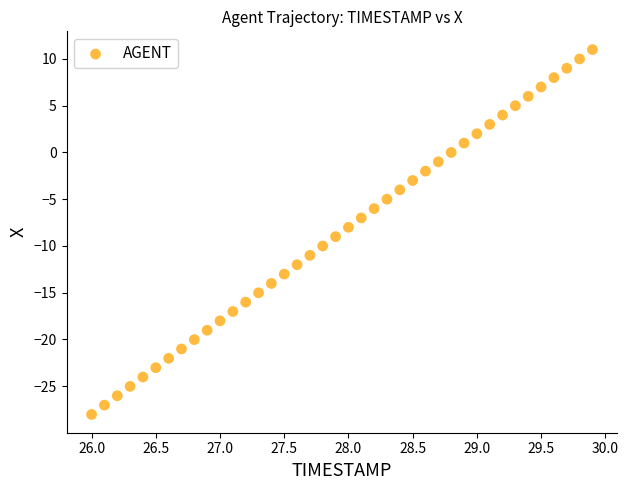

What is the range of X values (max minus min)?

3.9